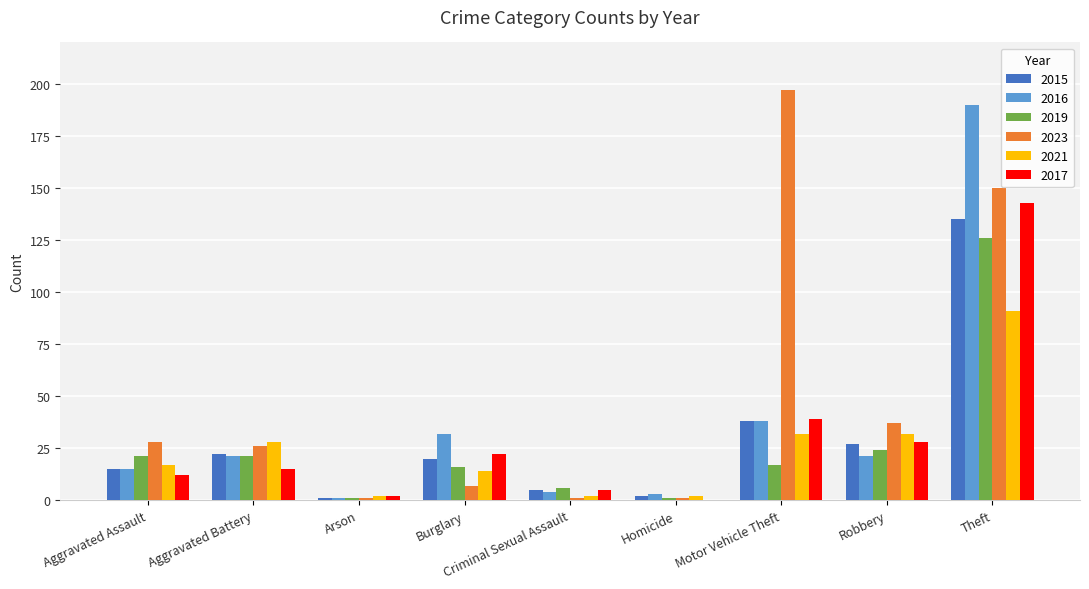

What is the sum of the 2019 values at Theft and Homicide?

127